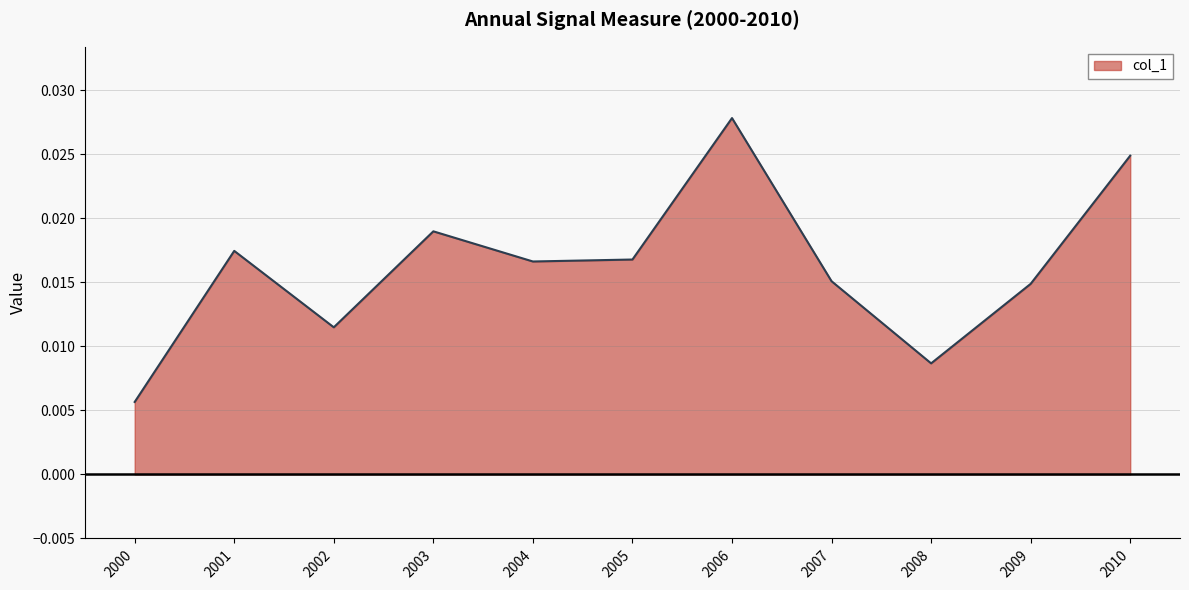

What is the sum of all values?

0.2